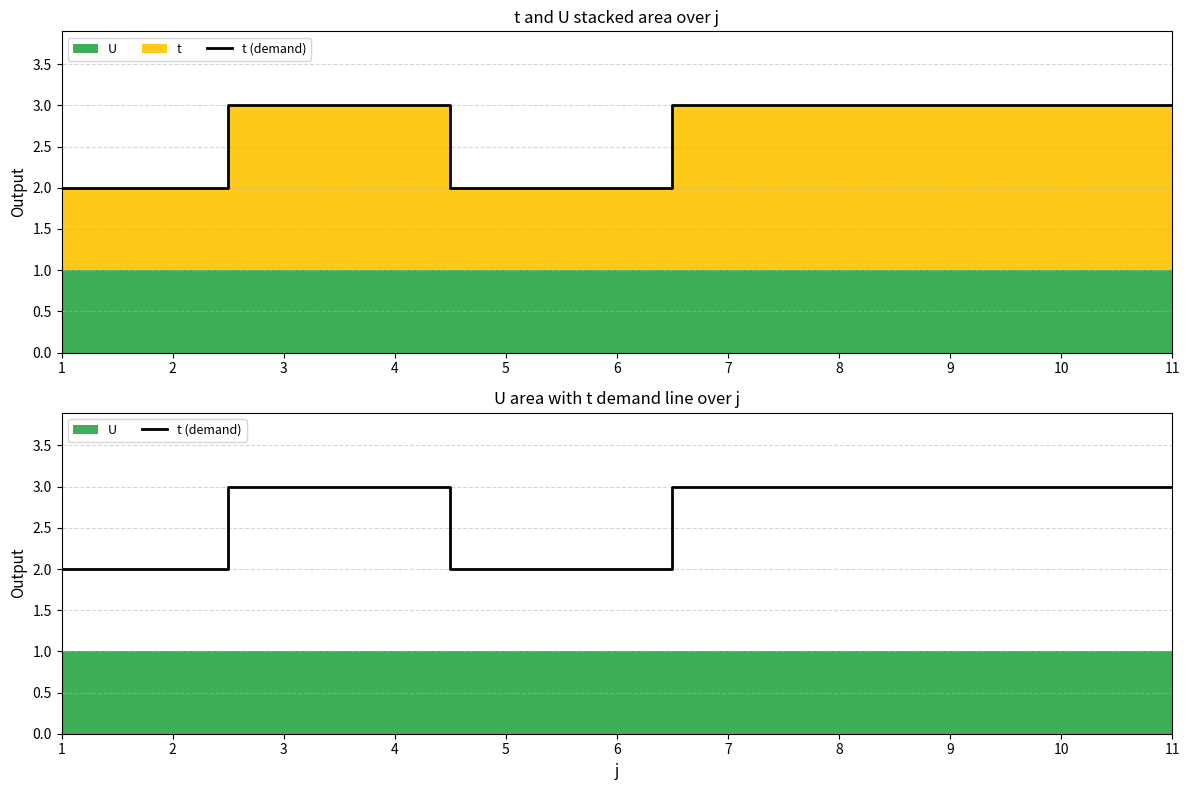

Reading left to right, extract all data points from this chart.

2	2	3	3	2	2	3	3	3	3	3